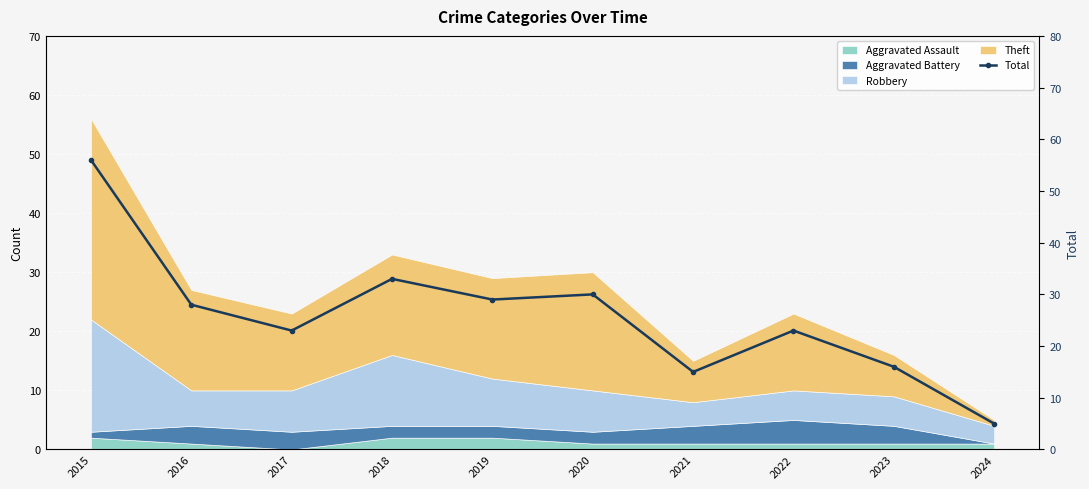

How many lines are shown in the chart?

1